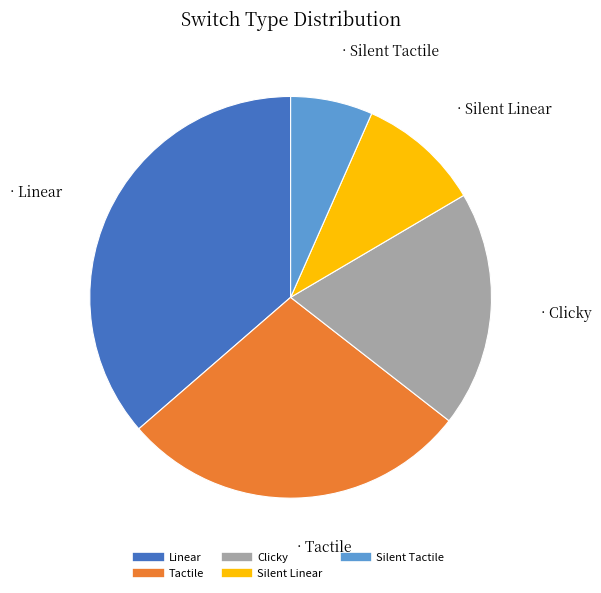

Which category has the smallest portion of the pie?

Silent Tactile